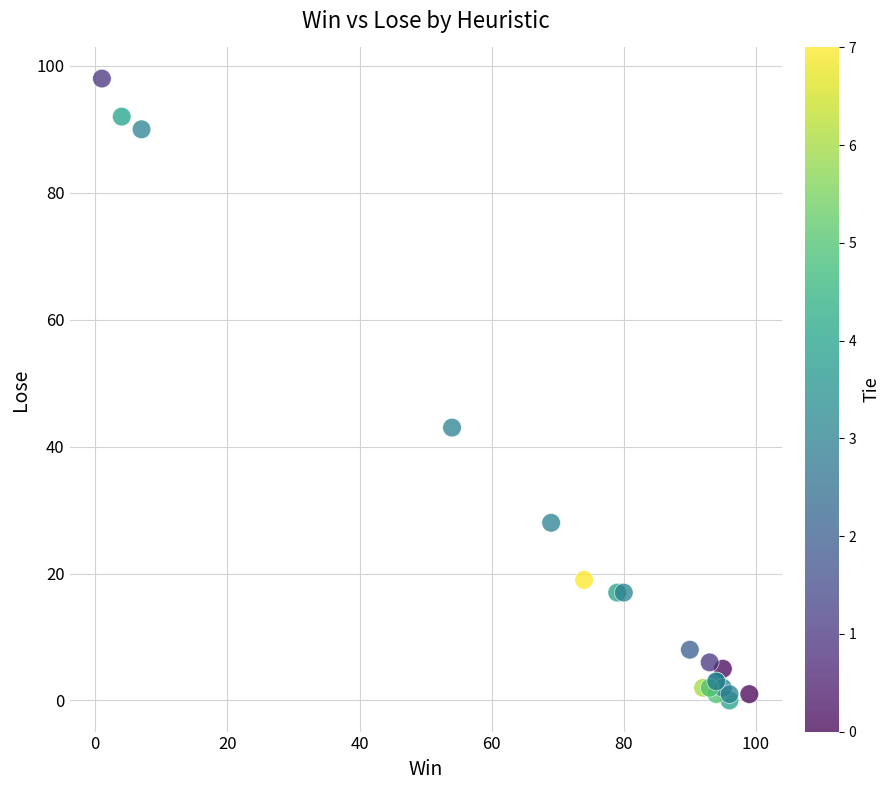

What Y value in the scatter plot is closest to 49?

43